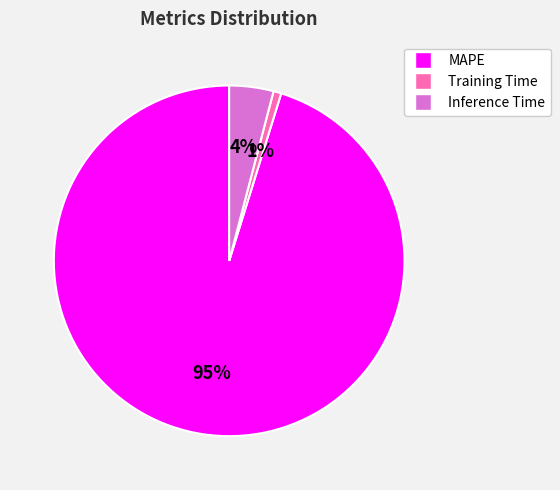

To the nearest percent, what is the difference between the largest and smallest slice percentages?

94%